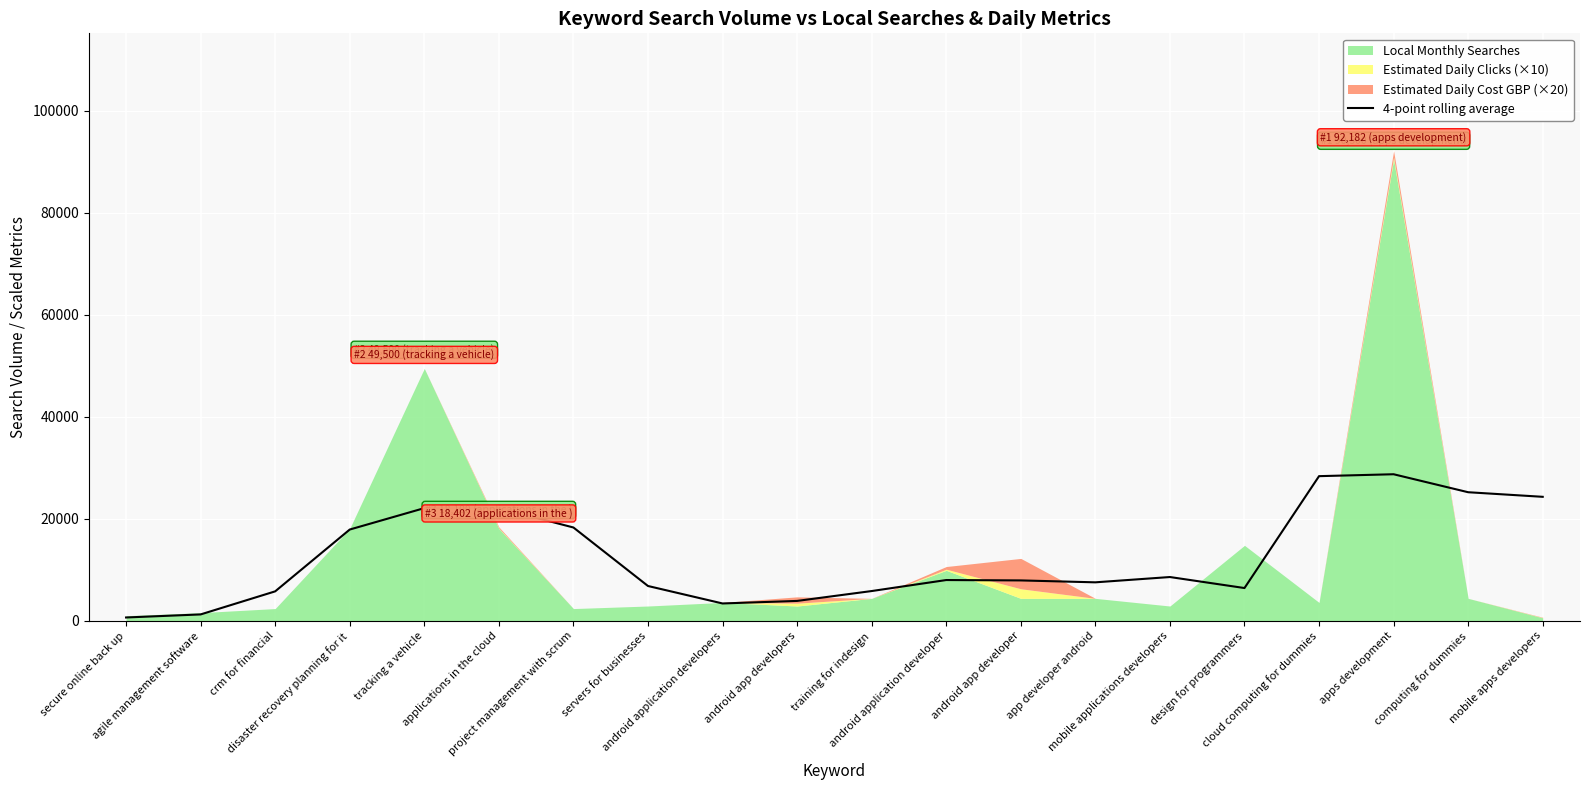

What position from the right is applications in the cloud?

15